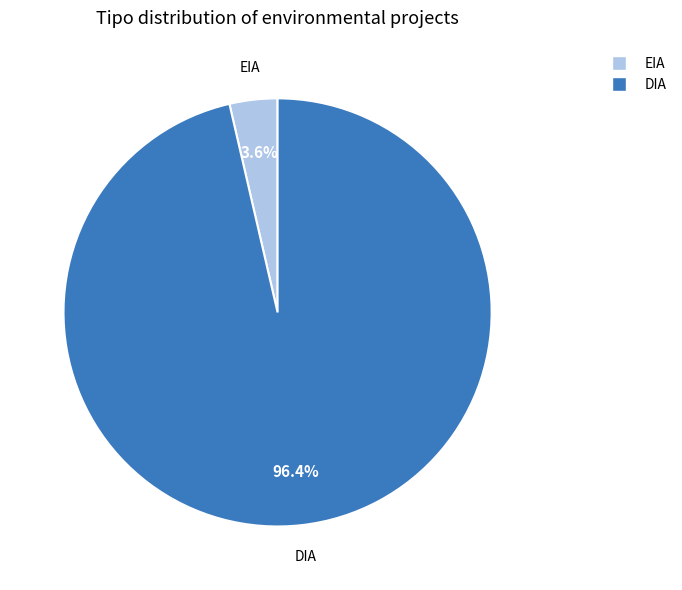

Is it true that DIA is 96% of the pie?

True